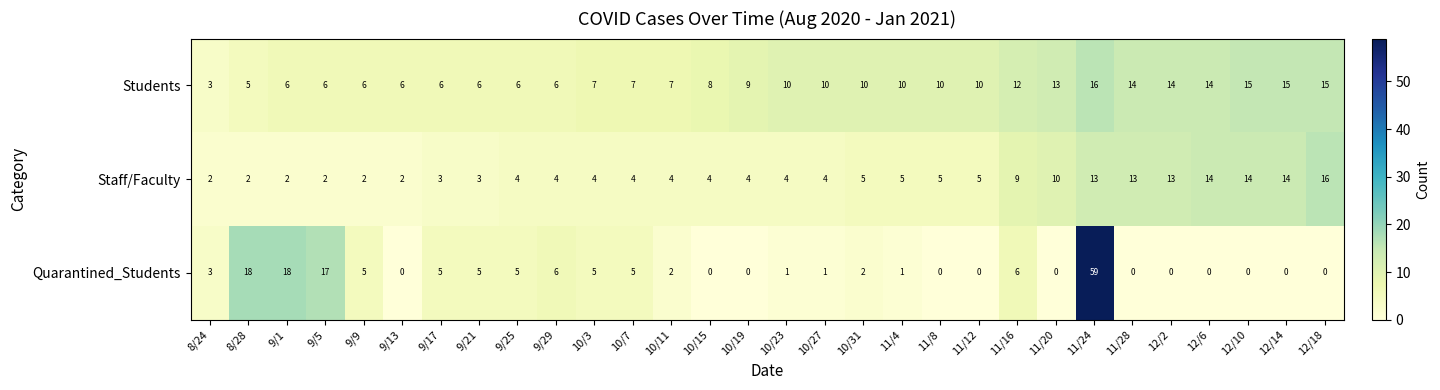

Which series has the largest range (max minus min)?

Quarantined_Students